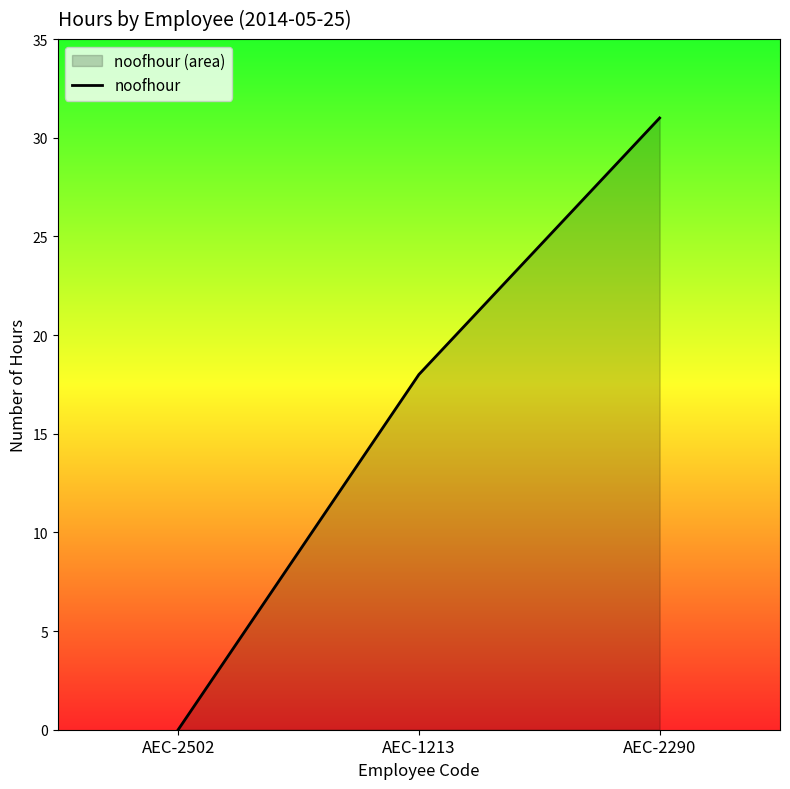

Does the chart display data point markers on the line(s)?

No